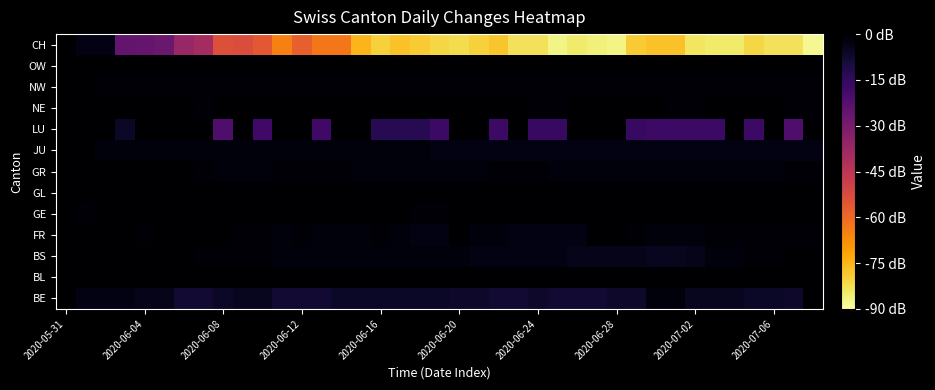

List the series in order of their peak value, lowest first.

BE, FR, GL, GR, JU, LU, NW, OW, CH, BL, BS, NE, GE